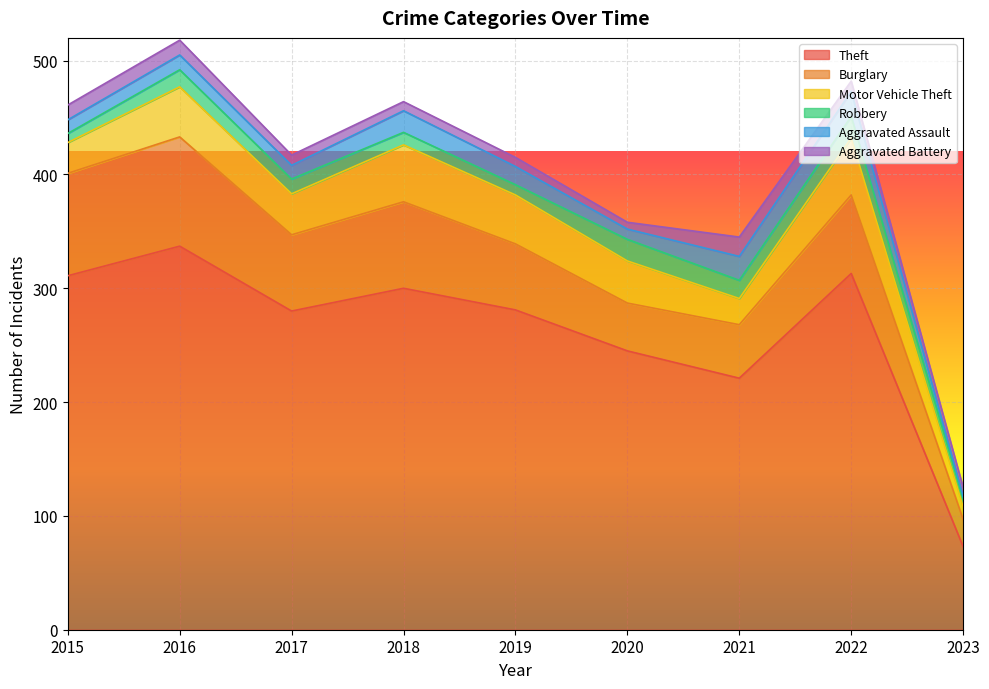

What is the sum of the Aggravated Assault values at 2015 and 2018?

31